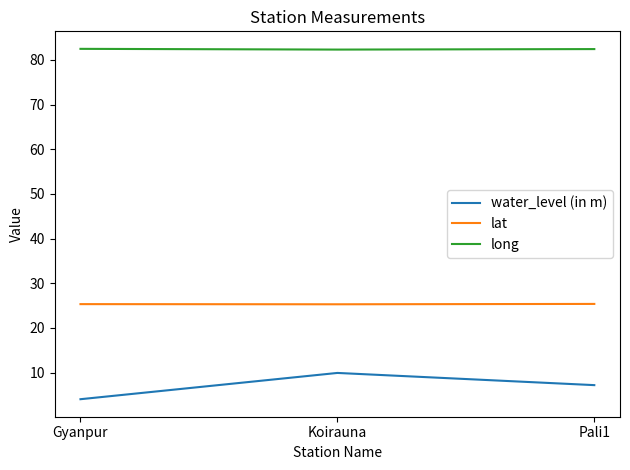

What is the average value of the lat series?

25.3